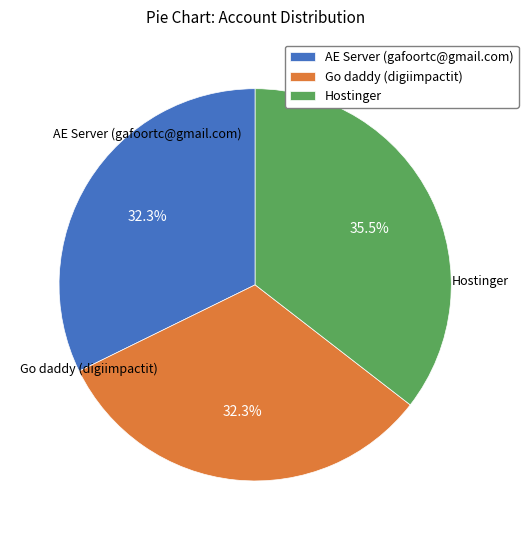

Between Hostinger and AE Server (gafoortc@gmail.com), which is larger?

Hostinger